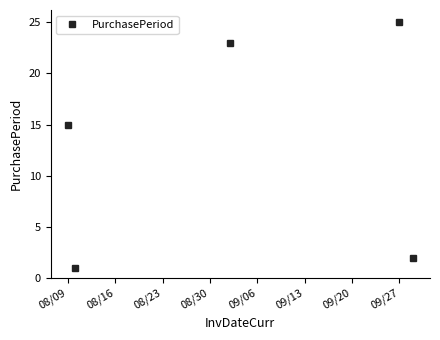

What is the minimum value shown in the chart?

1